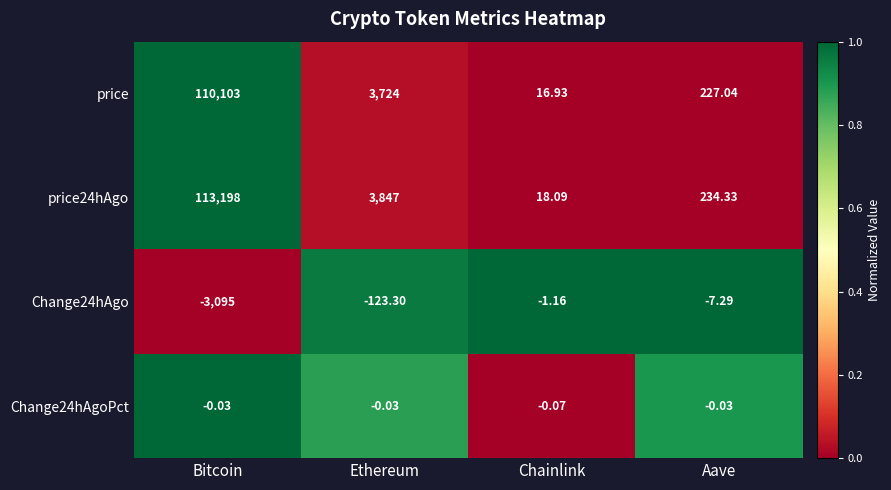

Where is Change24hAgo nearest to the value -1548?

Ethereum